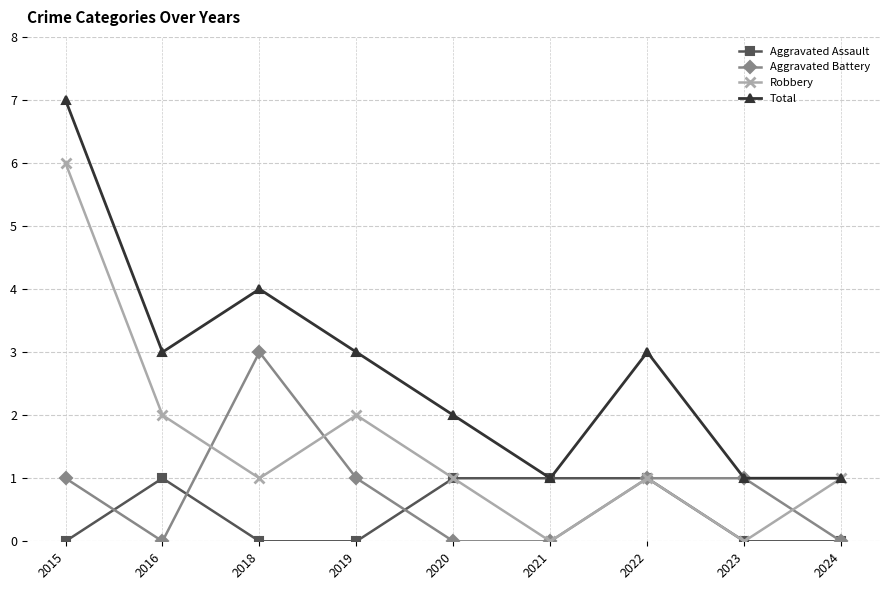

How many distinct data groups are displayed?

4